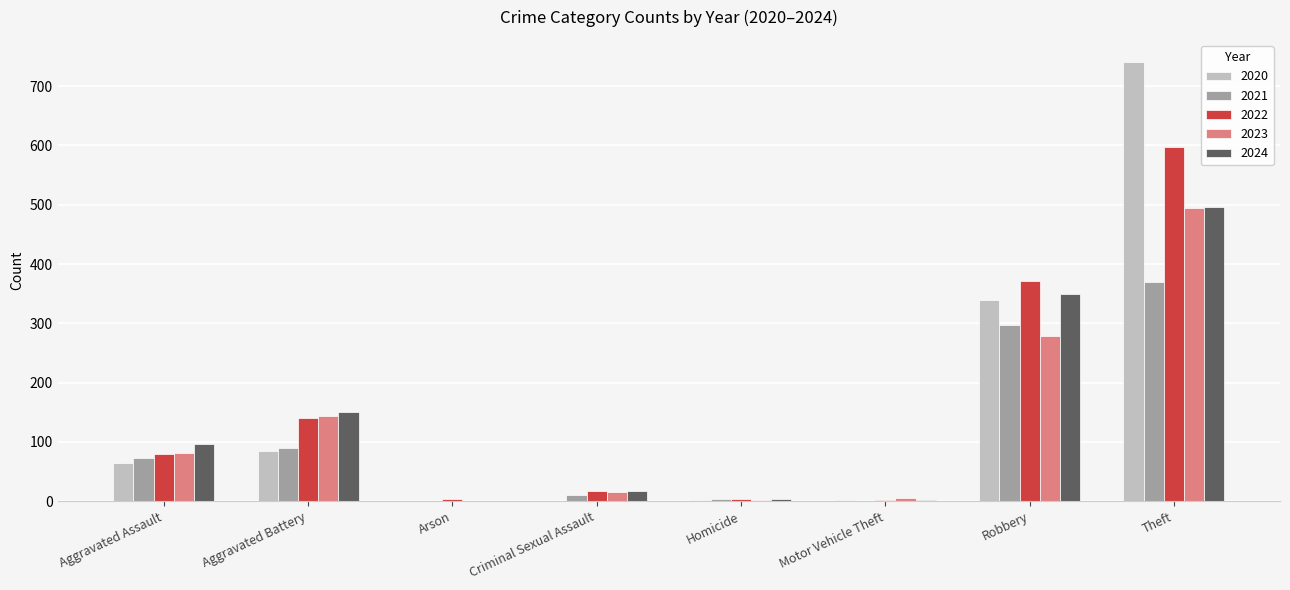

Where is 2023 nearest to the value 247?

Robbery